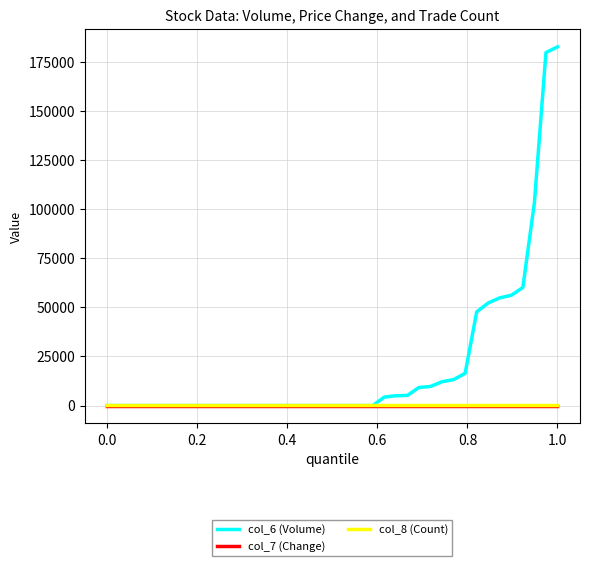

Which series has the widest spread of values?

col_6 (Volume)